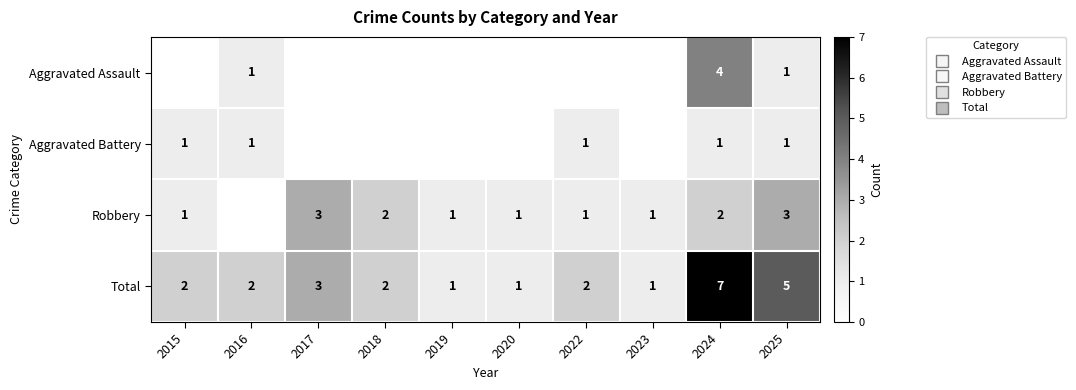

At which category is the sum across all series the highest?

2024